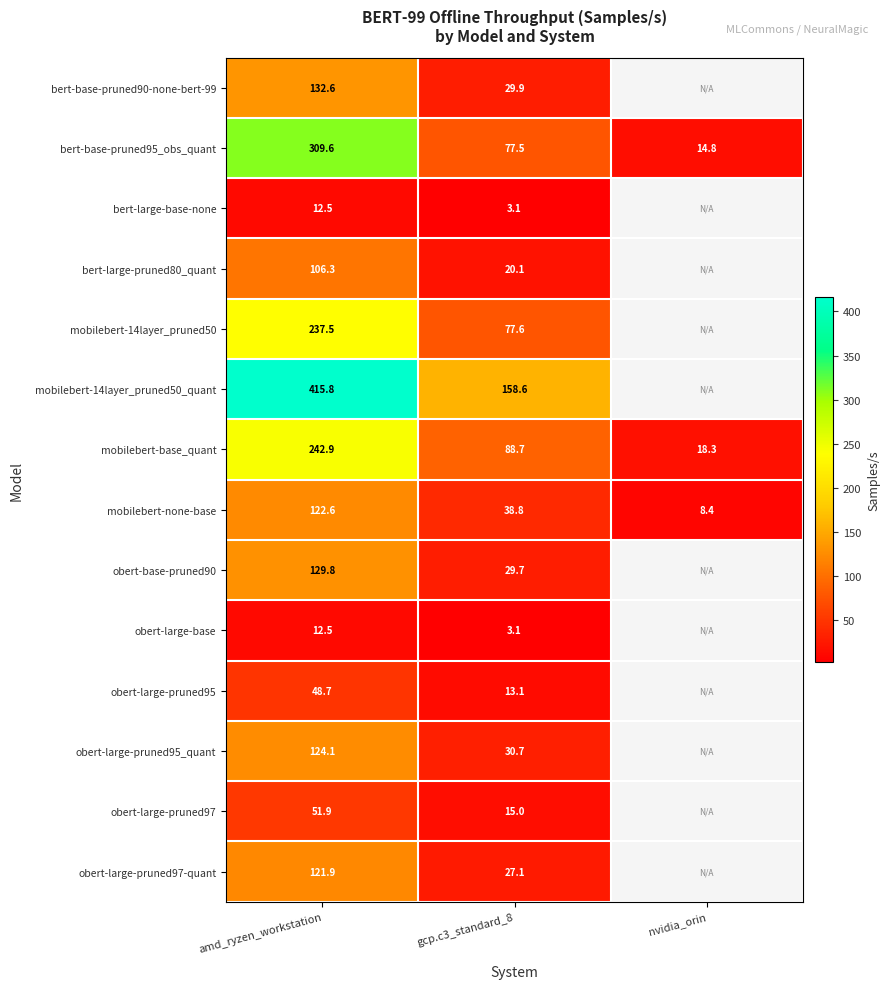

True or false: mobilebert-base_quant has a value of 46.6 at gcp.c3_standard_8.

False